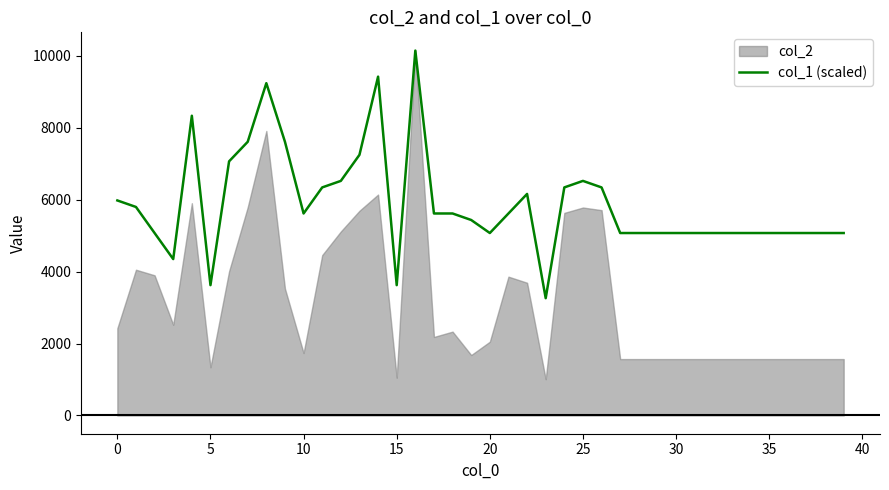

How many interior local valleys (lower than both neighbors) does the data have?

6